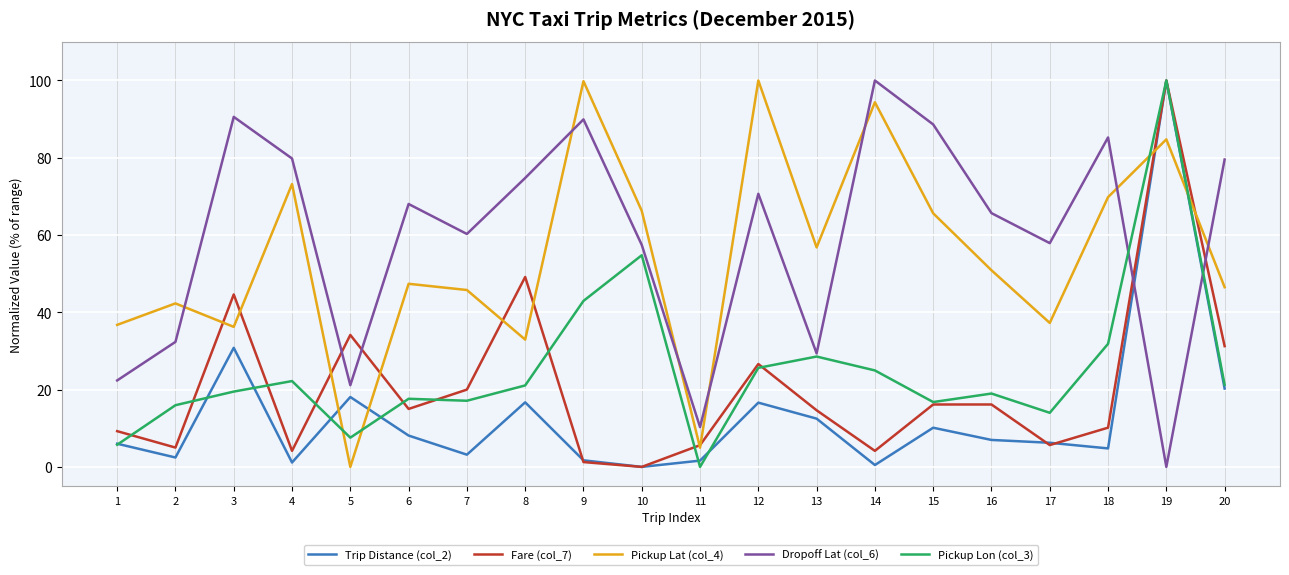

Is it true that Fare (col_7) equals 4.3 at 1?

False